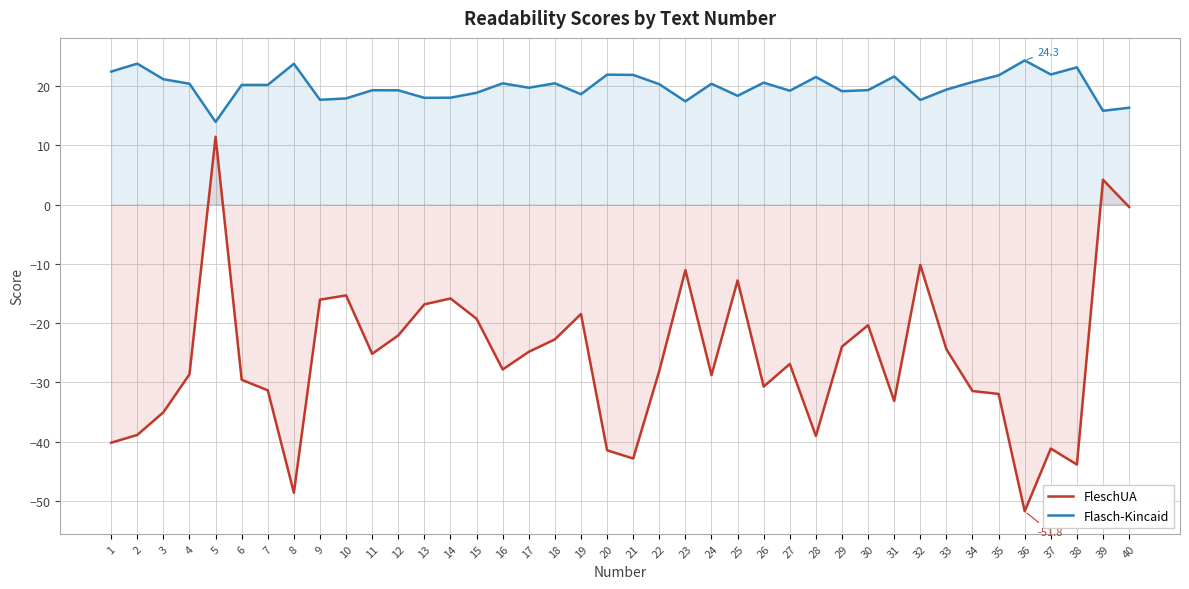

Reading left to right, what are all the values shown in this chart?

FleschUA: 1=-40.2	2=-38.9	3=-35.0	4=-28.6	5=11.4	6=-29.6	7=-31.3	8=-48.6	9=-16.0	10=-15.3	11=-25.2	12=-22.1	13=-16.8	14=-15.8	15=-19.3	16=-27.8	17=-24.8	18=-22.7	19=-18.5	20=-41.5	21=-42.9	22=-28.1	23=-11.1	24=-28.8	25=-12.8	26=-30.7	27=-26.9	28=-39.0	29=-24.0	30=-20.4	31=-33.1	32=-10.2	33=-24.4	34=-31.5	35=-31.9	36=-51.8	37=-41.2	38=-43.9	39=4.2	40=-0.4
Flasch-Kincaid: 1=22.4	2=23.8	3=21.2	4=20.4	5=14.0	6=20.2	7=20.2	8=23.8	9=17.7	10=17.9	11=19.3	12=19.3	13=18.0	14=18.0	15=18.9	16=20.5	17=19.7	18=20.5	19=18.6	20=21.9	21=21.9	22=20.3	23=17.4	24=20.4	25=18.4	26=20.6	27=19.2	28=21.5	29=19.1	30=19.3	31=21.6	32=17.7	33=19.4	34=20.7	35=21.8	36=24.3	37=22.0	38=23.2	39=15.8	40=16.4